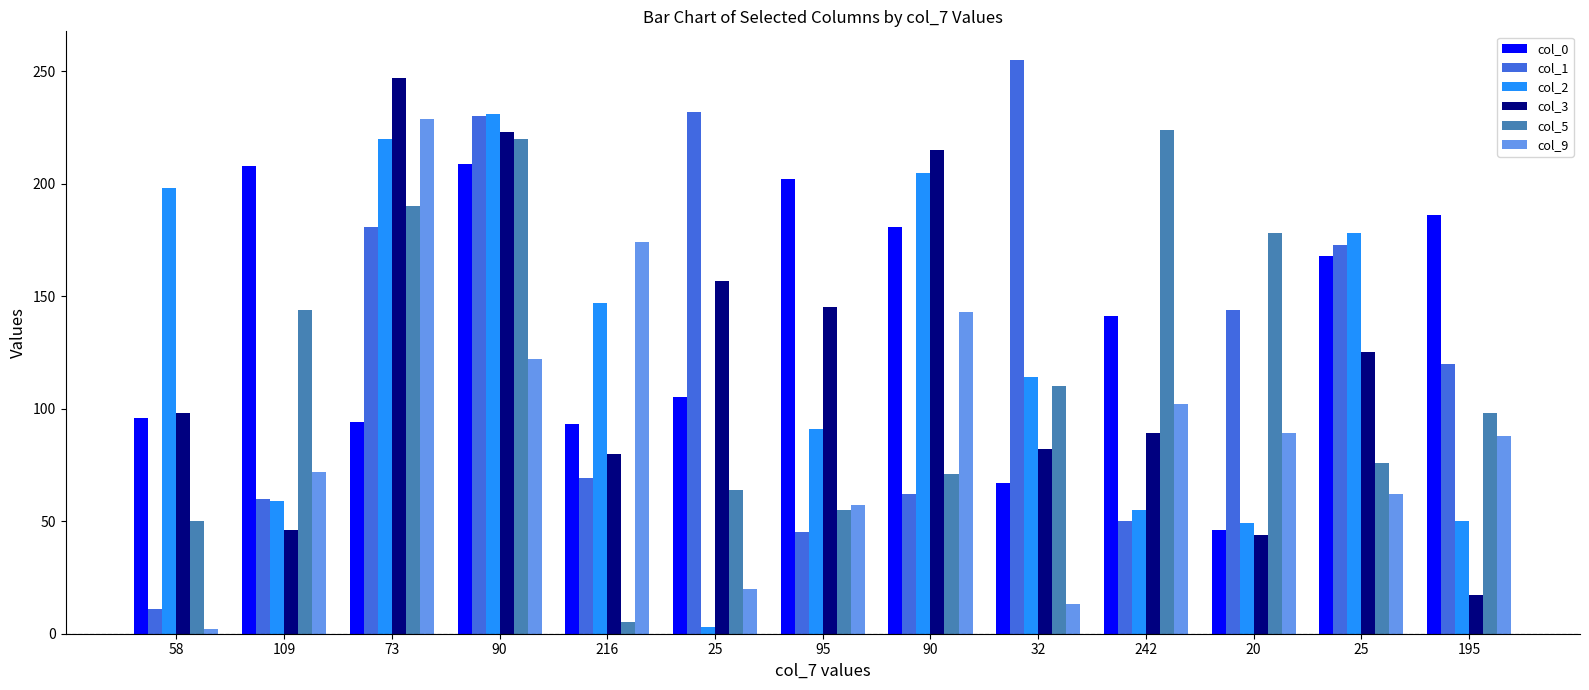

At which category is the sum across all series the highest?

90